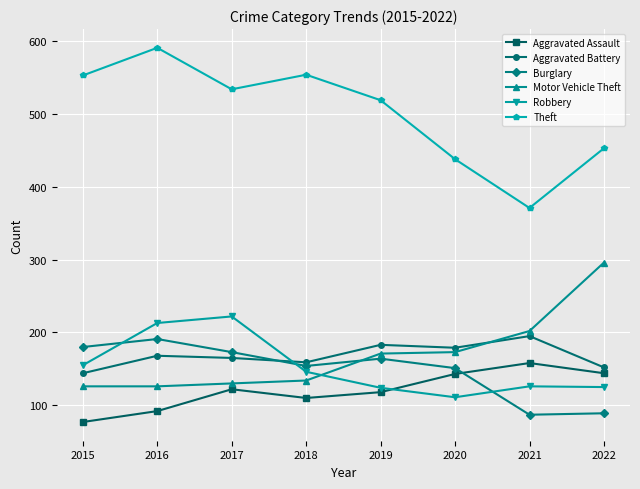

True or false: Motor Vehicle Theft and Theft intersect in this chart.

False